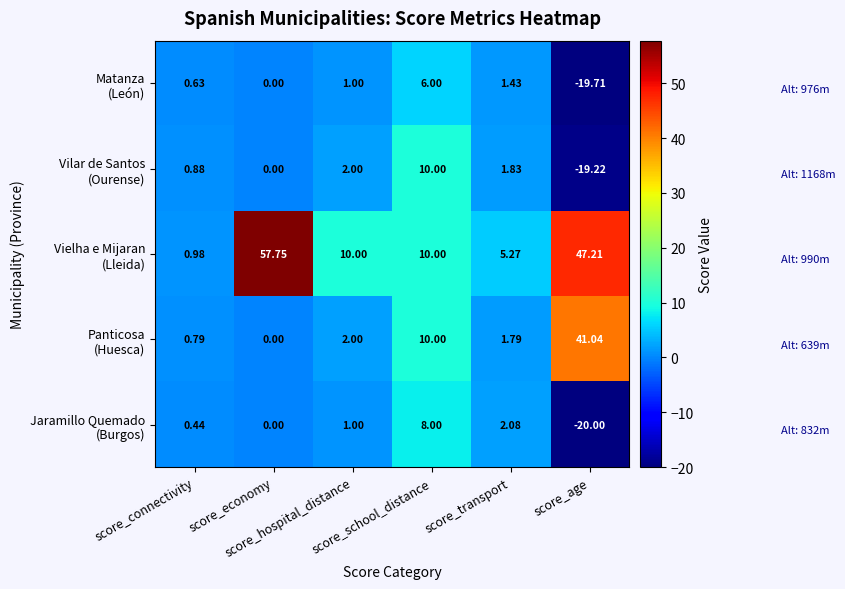

At score_economy, list the series in order from largest to smallest.

Vielha e Mijaran (Lleida), Matanza (León), Vilar de Santos (Ourense), Panticosa (Huesca), Jaramillo Quemado (Burgos)